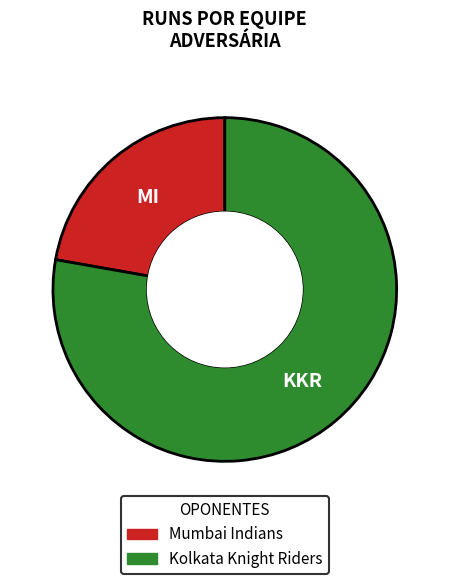

Do Kolkata Knight Riders and Mumbai Indians together represent more than half of the pie?

Yes